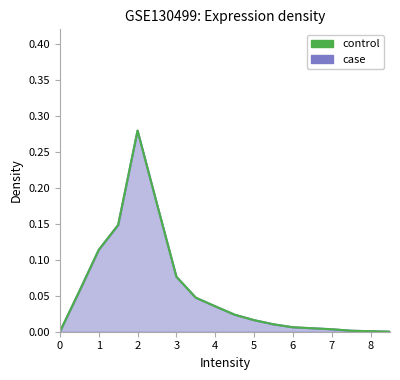

What is the difference between the maximum and second lowest values?

0.3